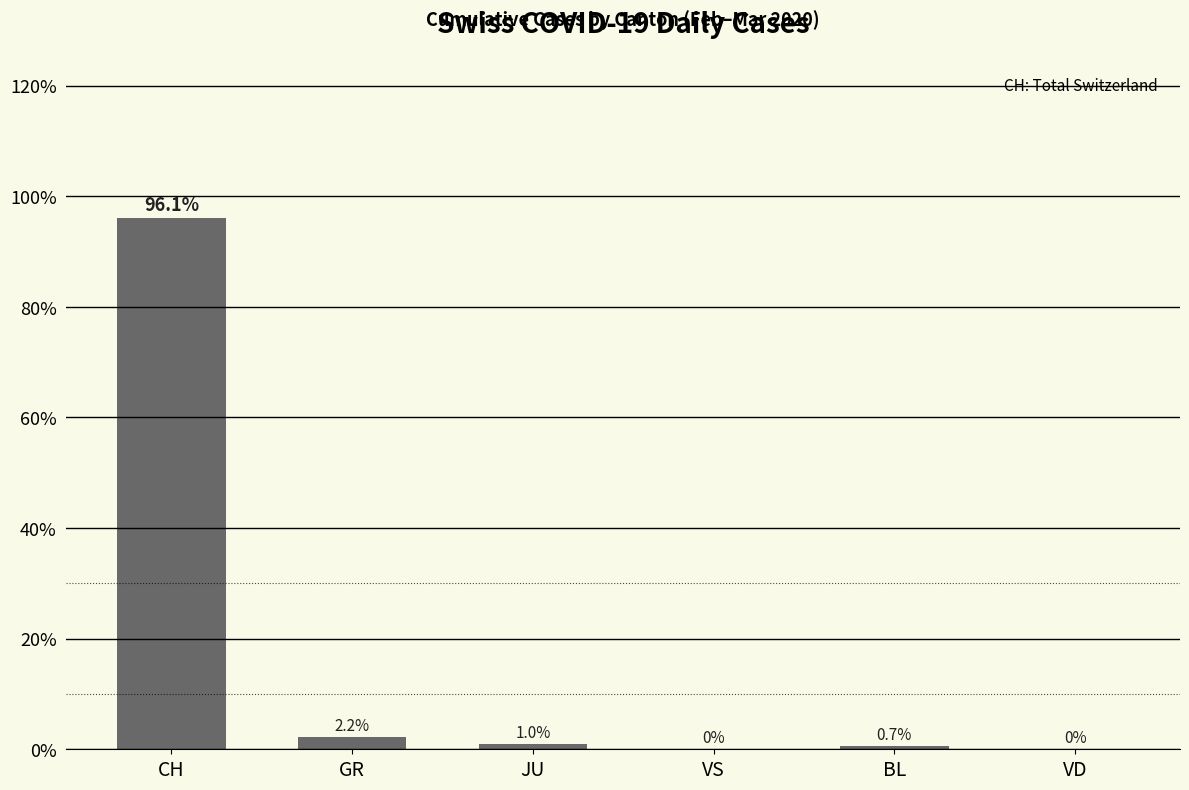

Read the value at JU.

1.0